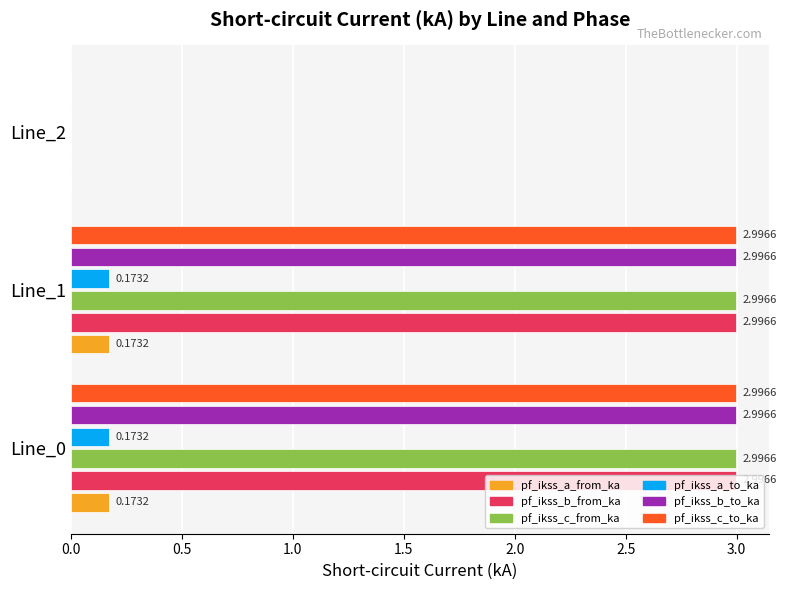

What is the sum of all pf_ikss_c_from_ka values?

6.0